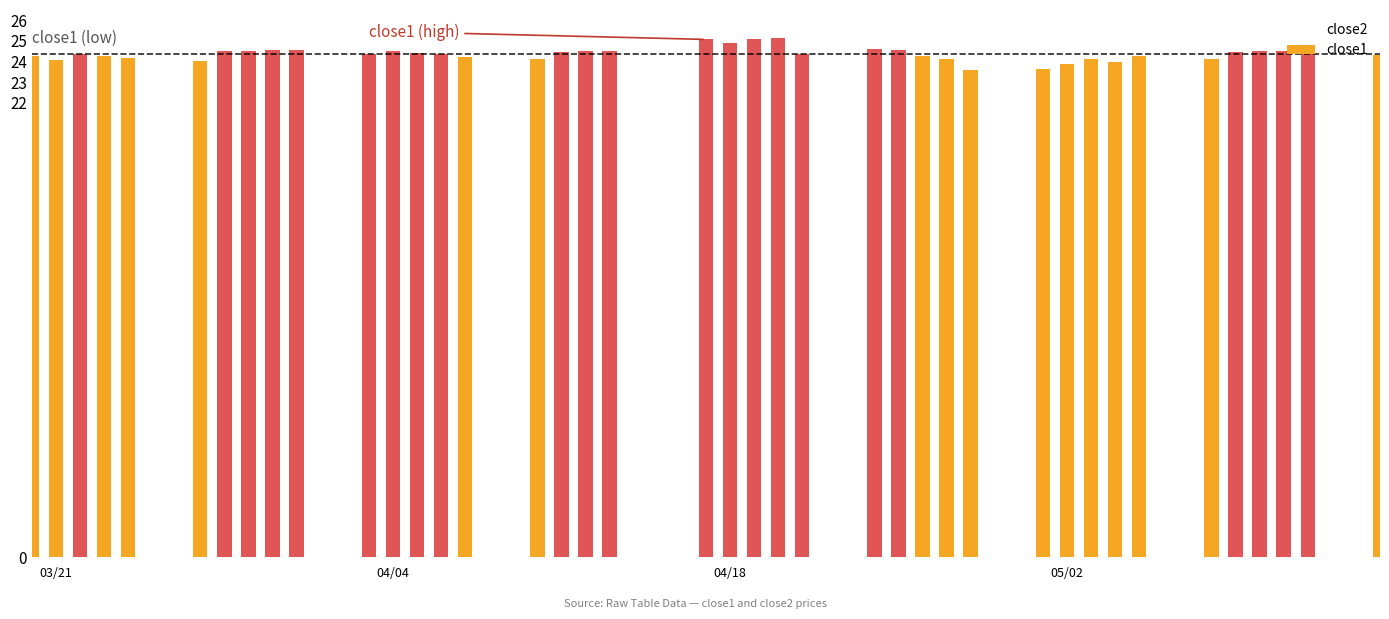

What is the highest value of the close2 series?

25.2